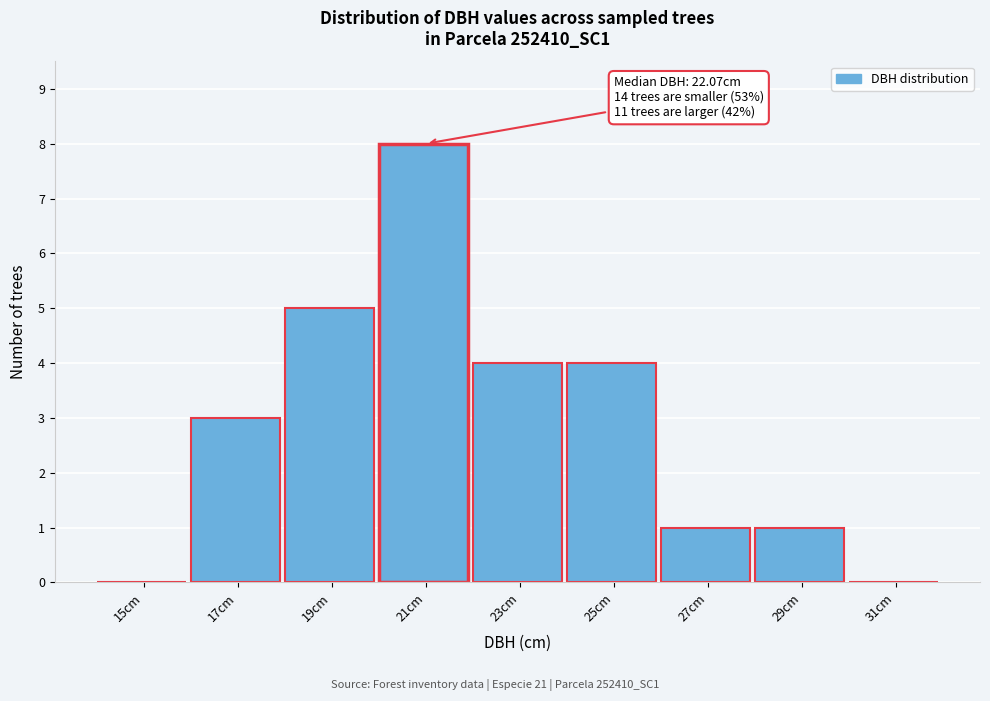

Reading left to right, transcribe all the data shown in this chart.

15cm=0	17cm=3	19cm=5	21cm=8	23cm=4	25cm=4	27cm=1	29cm=1	31cm=0